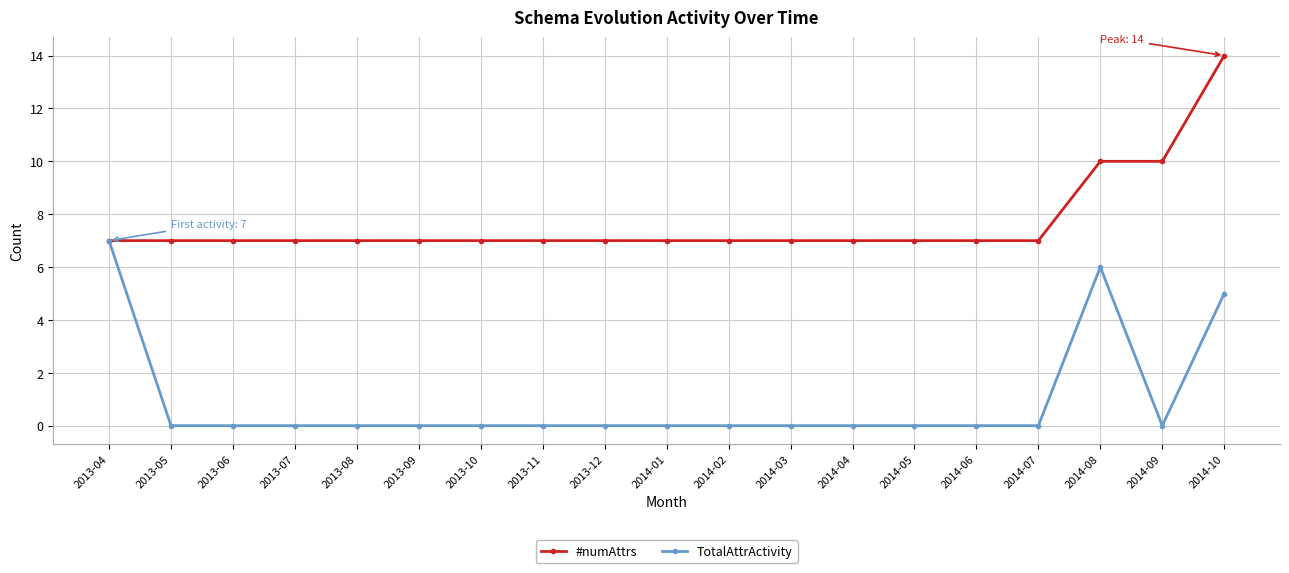

The #numAttrs series shows 10 at 2014-08. True or false?

True